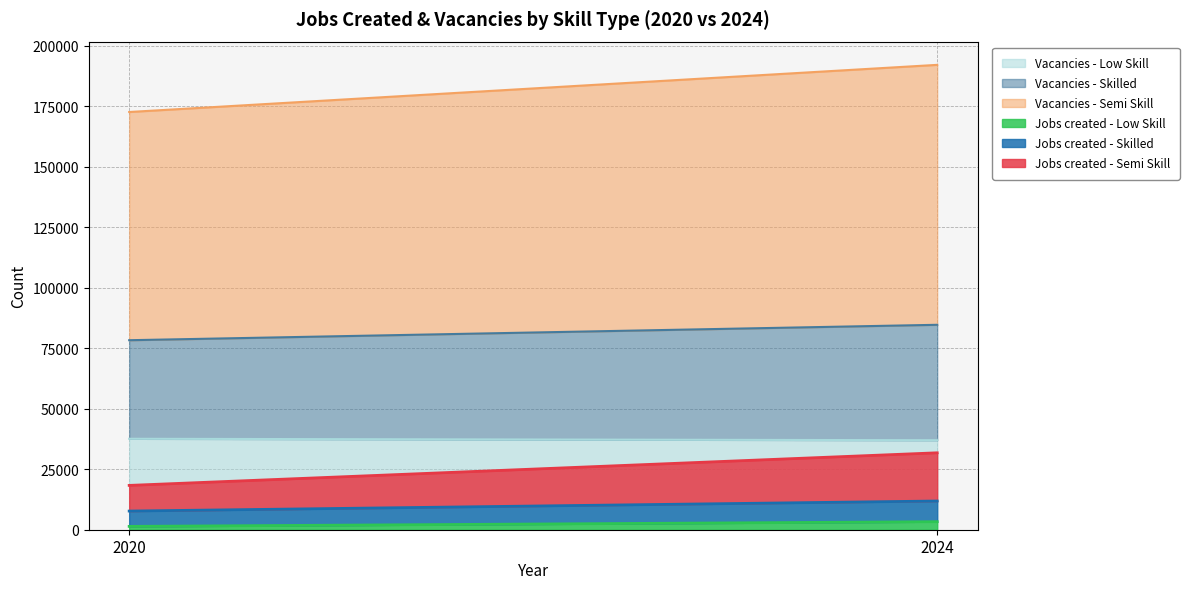

At which label is Vacancies - Semi Skill closest to 100908?

2020